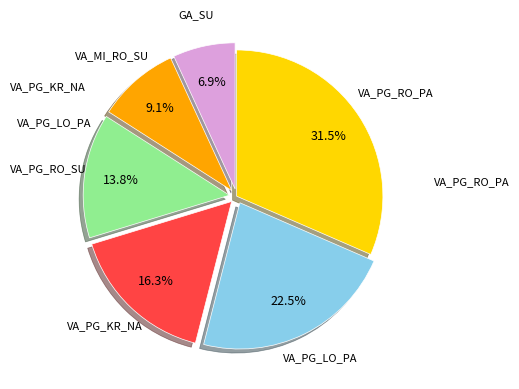

Is there any slice that represents more than half of the pie?

No